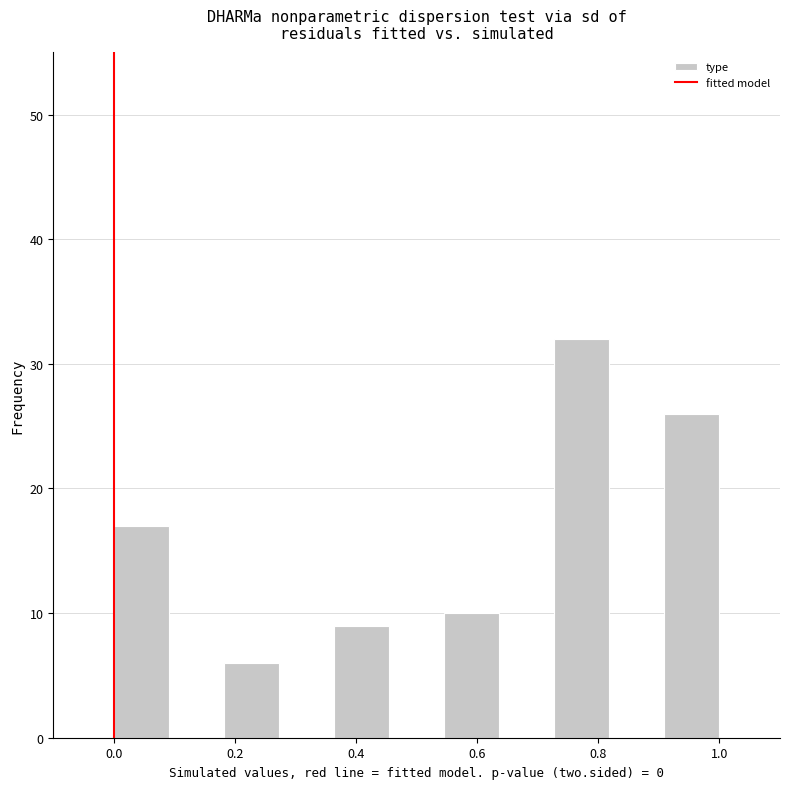

Reading left to right, list every bar in this chart as the range it spans on the x-axis followed by its height. Neither the bar edges nor the heights are printed on the chart, so give them approximately, as read against the axes.

0.00 to 0.10: 17
0.10 to 0.18: 0
0.18 to 0.28: 6
0.28 to 0.36: 0
0.36 to 0.46: 9
0.46 to 0.54: 0
0.54 to 0.64: 10
0.64 to 0.72: 0
0.72 to 0.82: 32
0.82 to 0.90: 0
0.90 to 1.00: 26